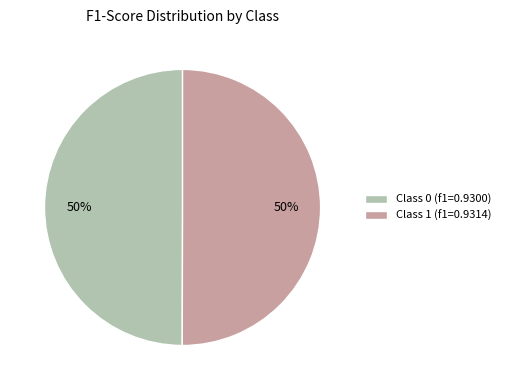

To the nearest percent, what is the average slice percentage?

50%